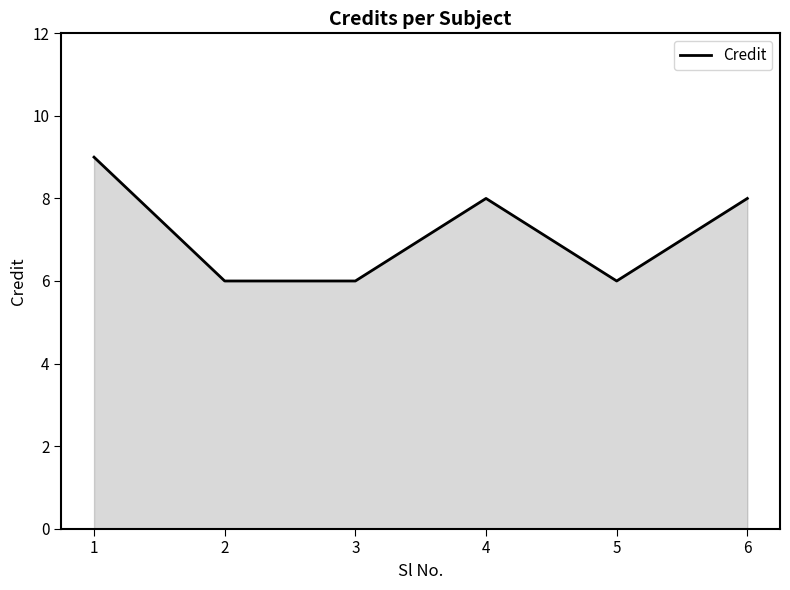

How many lines are shown in the chart?

1